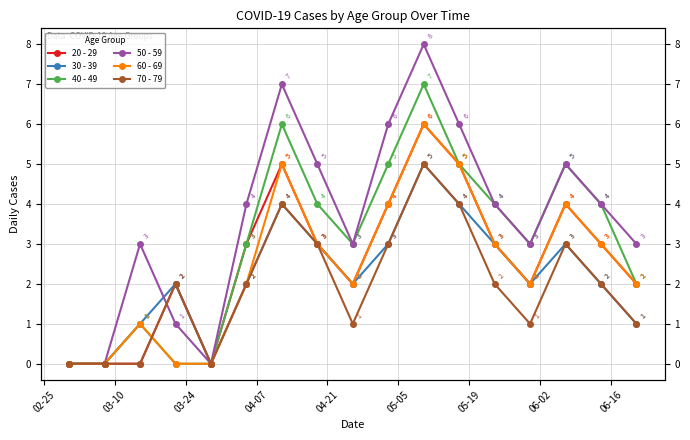

At how many categories does at least one series exceed 5?

4